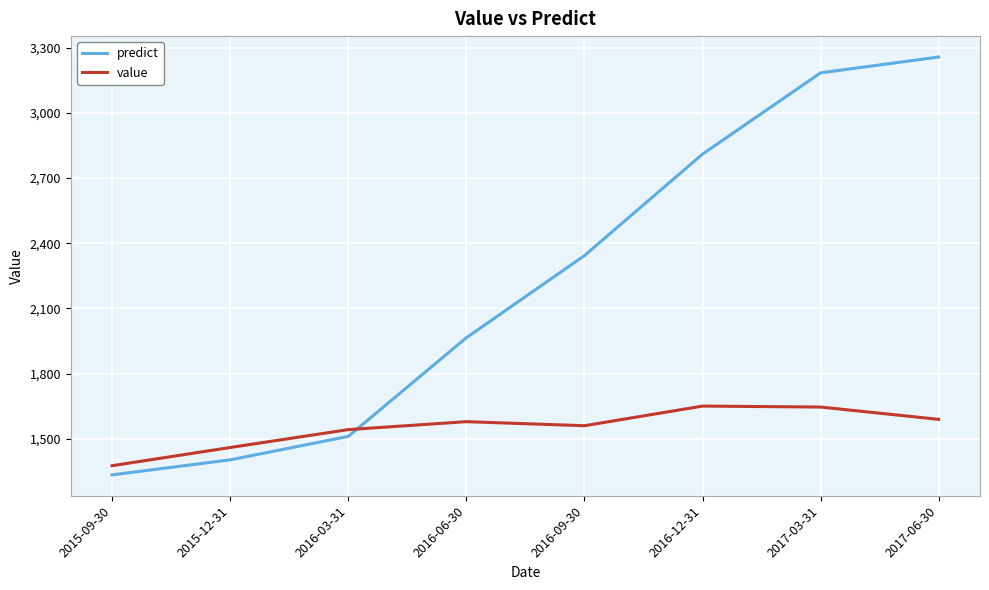

Rank the series by their maximum value, from highest to lowest.

predict, value